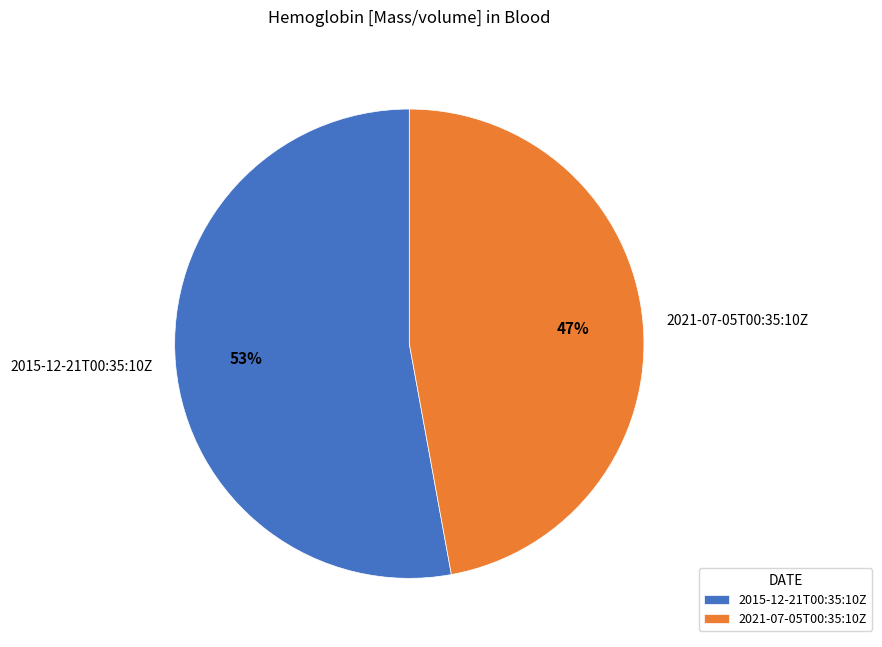

Does any single category account for the majority?

Yes